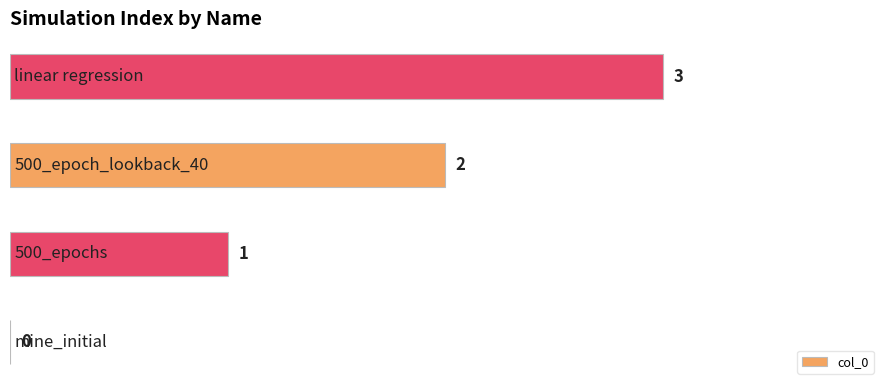

How many values are between 1 and 3?

3